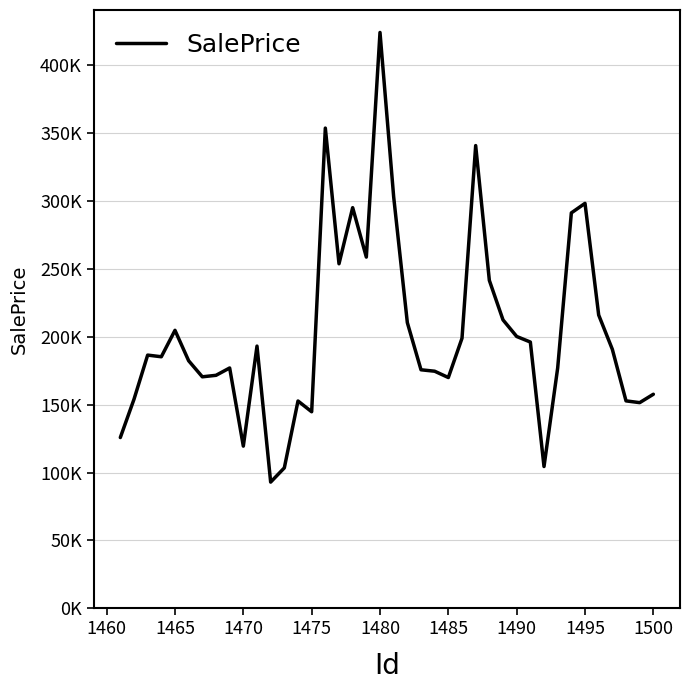

How many interior local valleys (lower than both neighbors) does the data have?

10